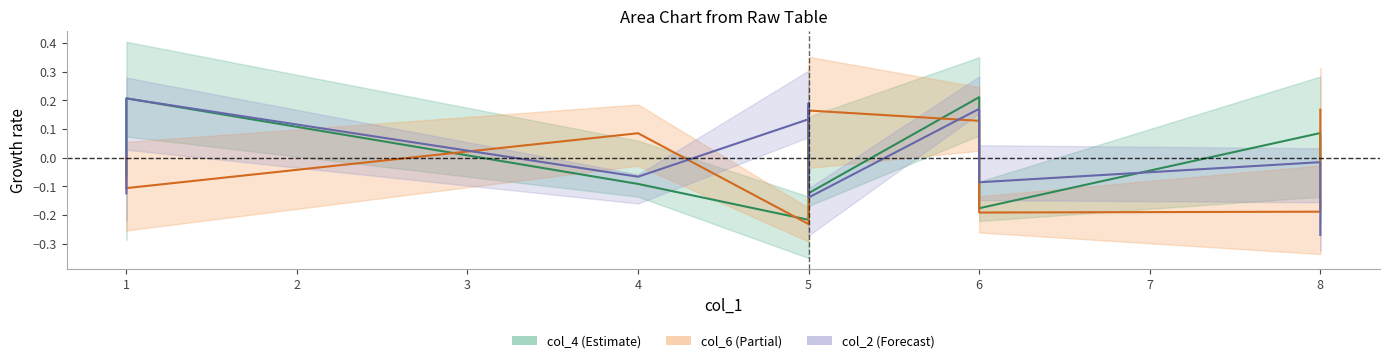

How many values in the col_2_line series are below 0?

6